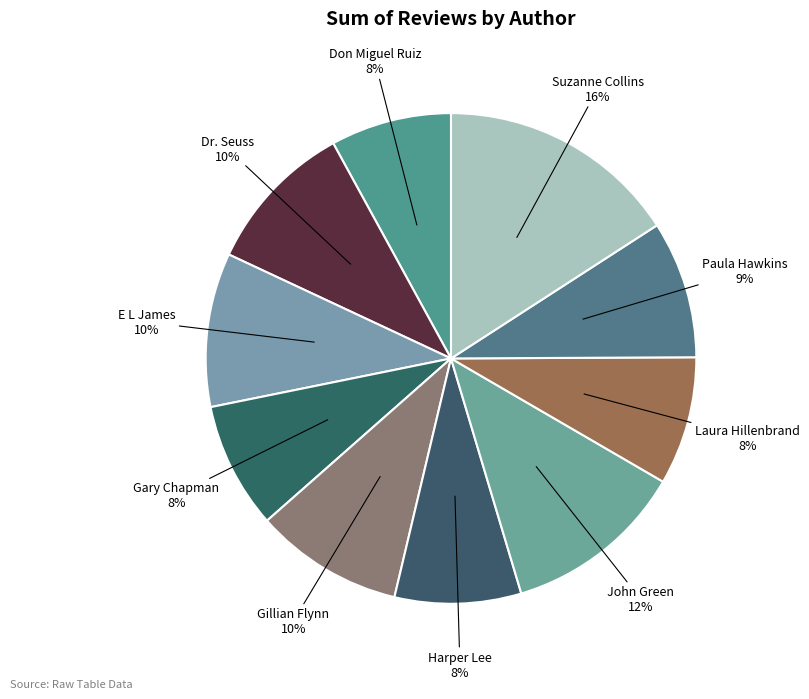

Which category has the biggest portion of the pie?

Suzanne Collins